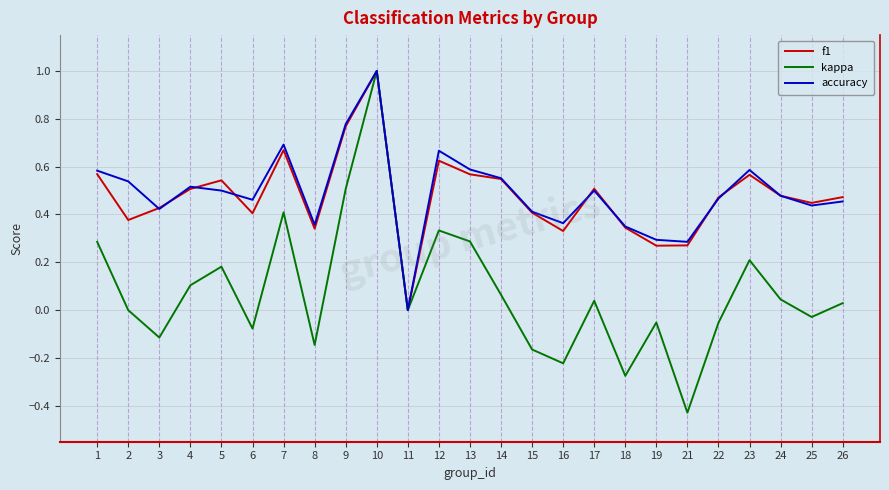

Does the chart have visible grid lines?

Yes